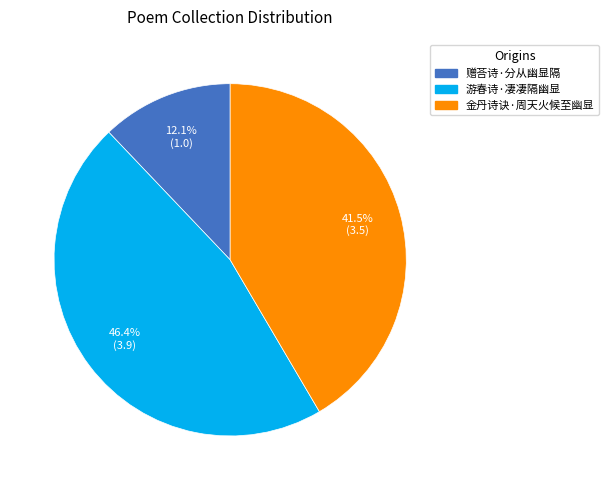

Which slice is the largest?

游春诗·凄凄隔幽显